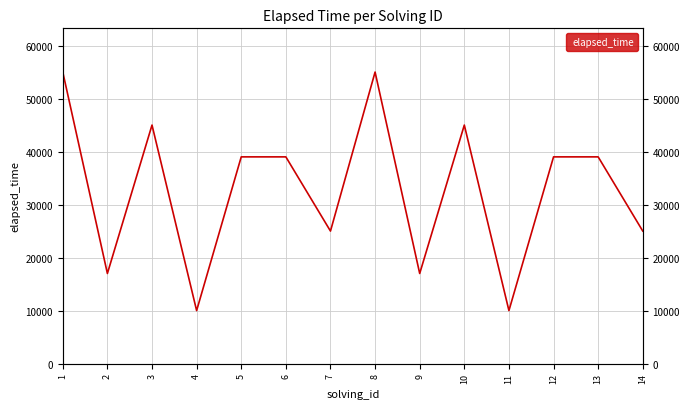

What is the difference between the values at 6 and 7?

14000